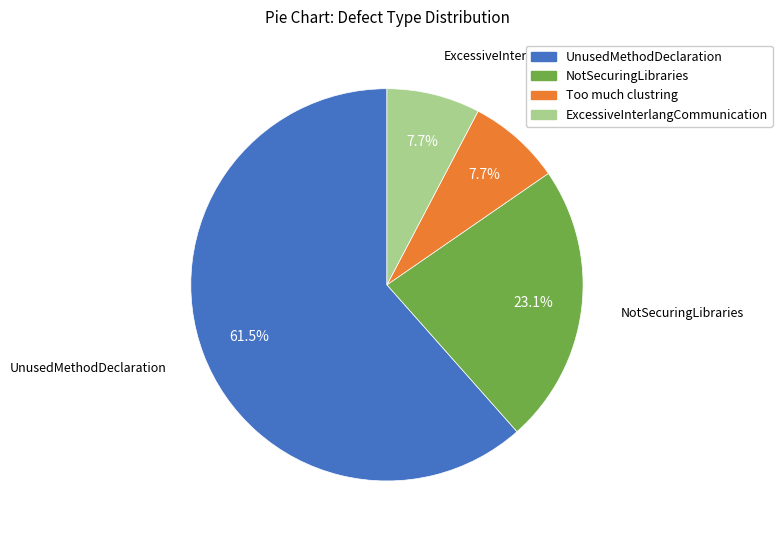

Combined, do NotSecuringLibraries and UnusedMethodDeclaration account for over 50%?

Yes